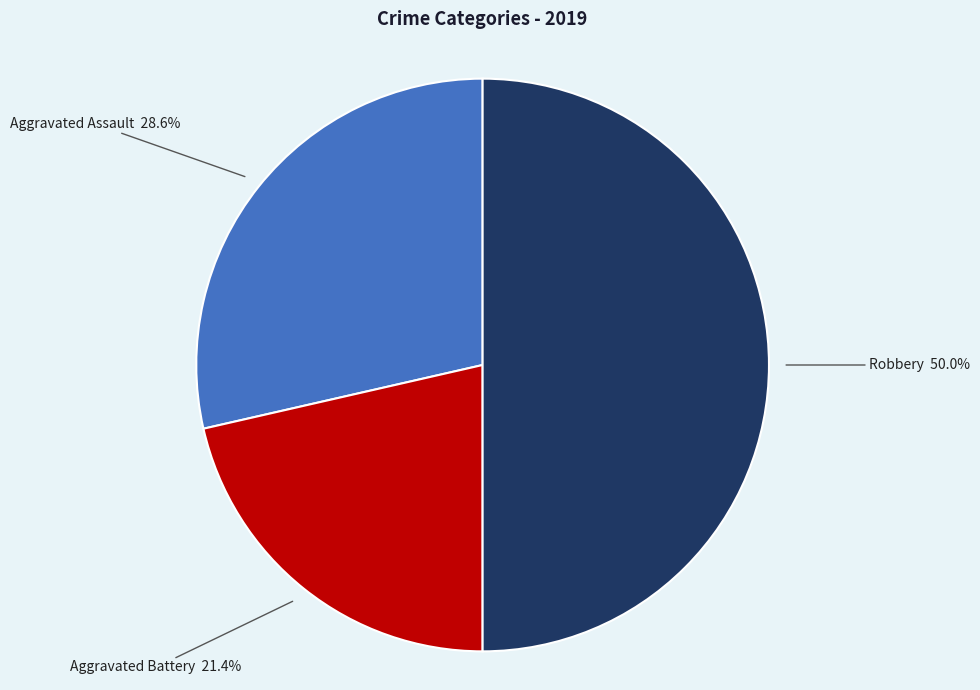

What is the largest slice in the pie chart?

Robbery